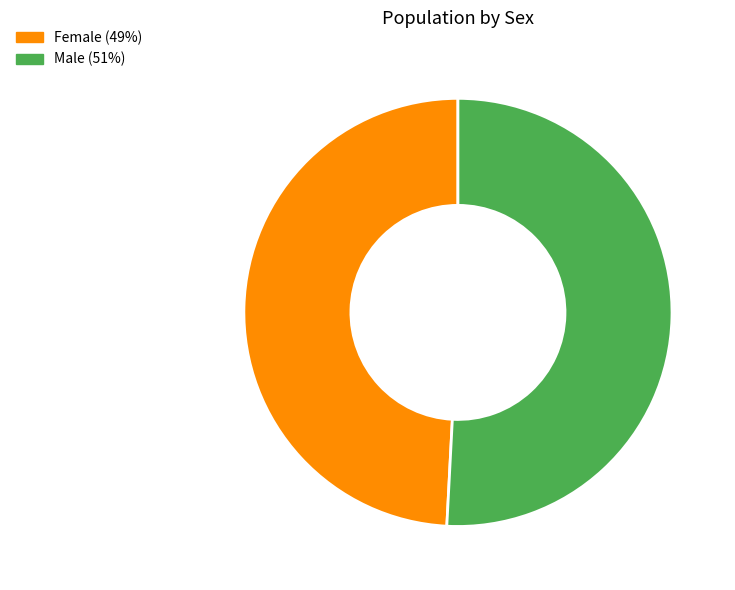

Which slice represents more than half of the pie?

Male